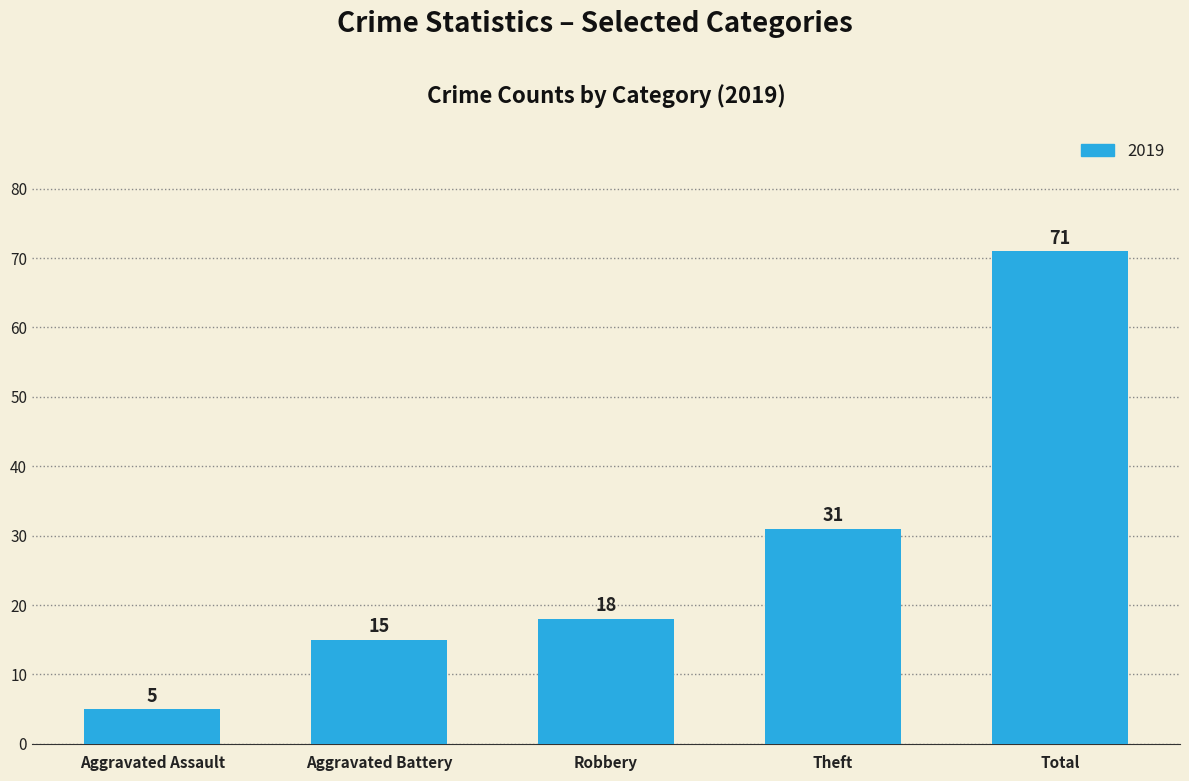

The chart shows a value of 10 at Aggravated Battery. True or false?

False